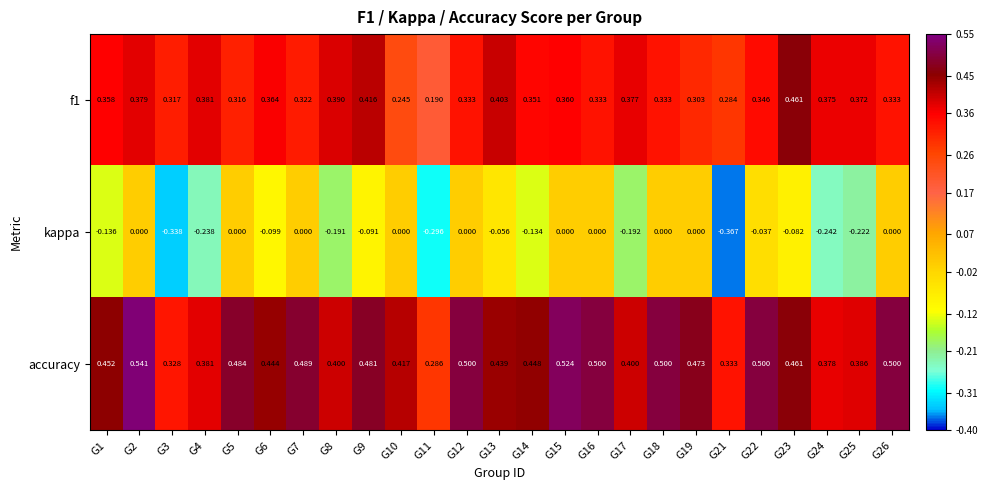

At G10, list the series in order from largest to smallest.

accuracy, f1, kappa